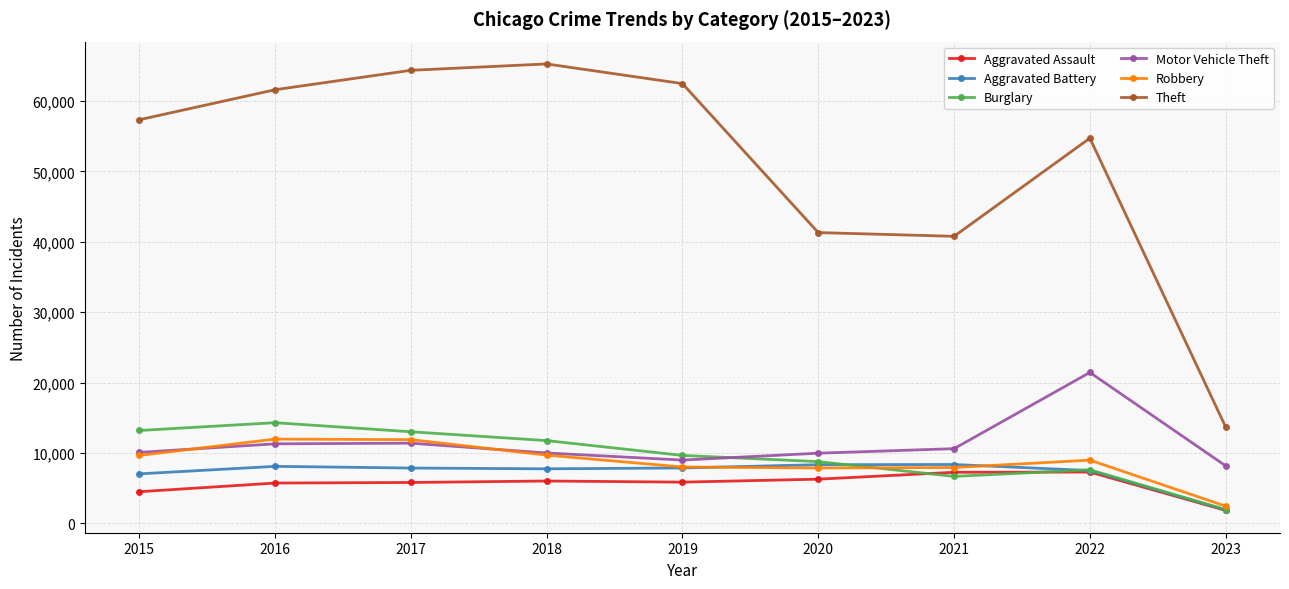

Is the value of Motor Vehicle Theft at 2021 greater than the value of Robbery at 2022?

Yes